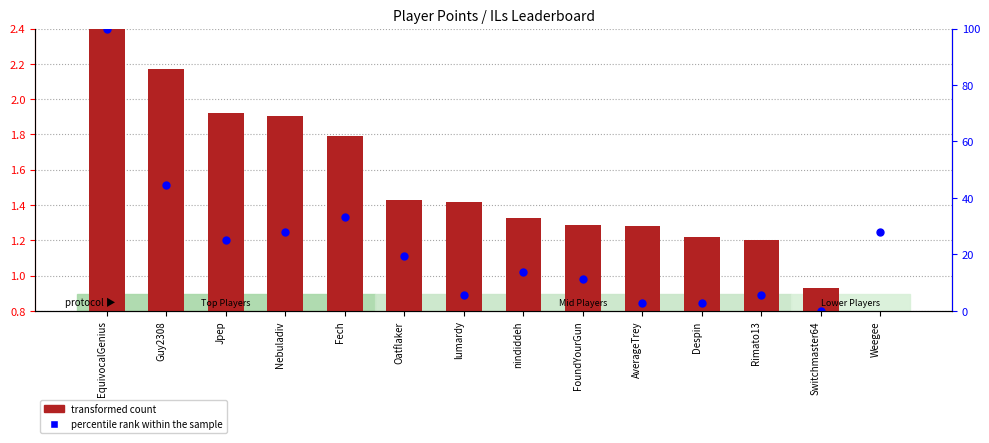

At how many categories does at least one series exceed 1?

13